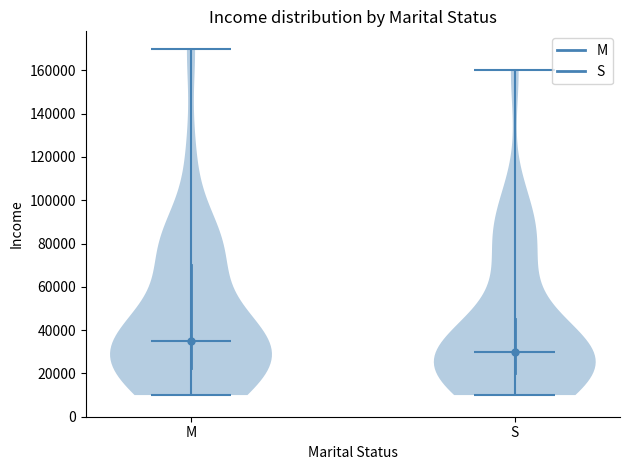

Reading left to right, read every violin against the y-axis: where its median line is, and the lowest and highest points it reaches. The values are not printed on the chart, so give them approximately, as read against the axis.

M: median line 36000, lowest point 10000, highest point 170000
S: median line 30000, lowest point 10000, highest point 160000